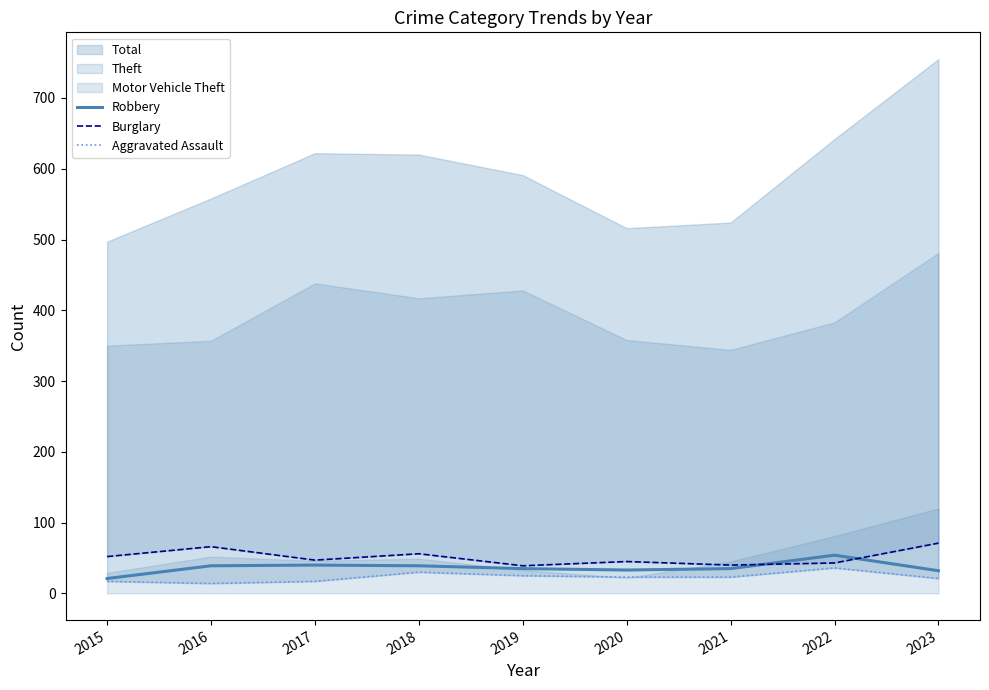

List the labels in order of Robbery value, largest first.

2022, 2017, 2016, 2018, 2019, 2021, 2020, 2023, 2015